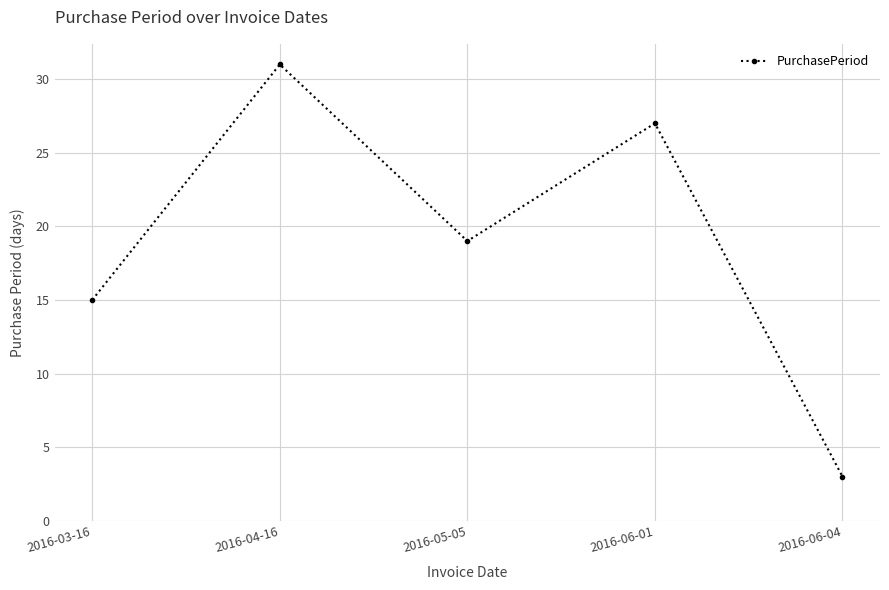

How many values are between 15 and 27?

3